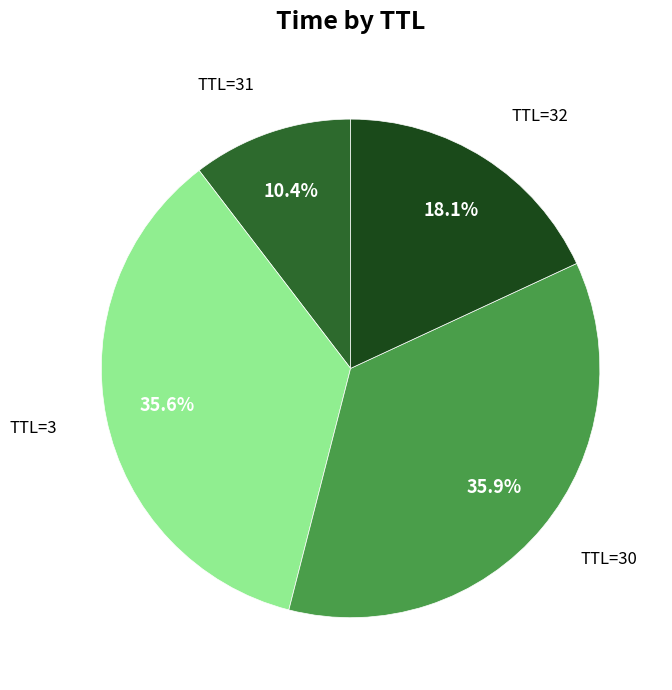

Is there any slice that represents more than half of the pie?

No